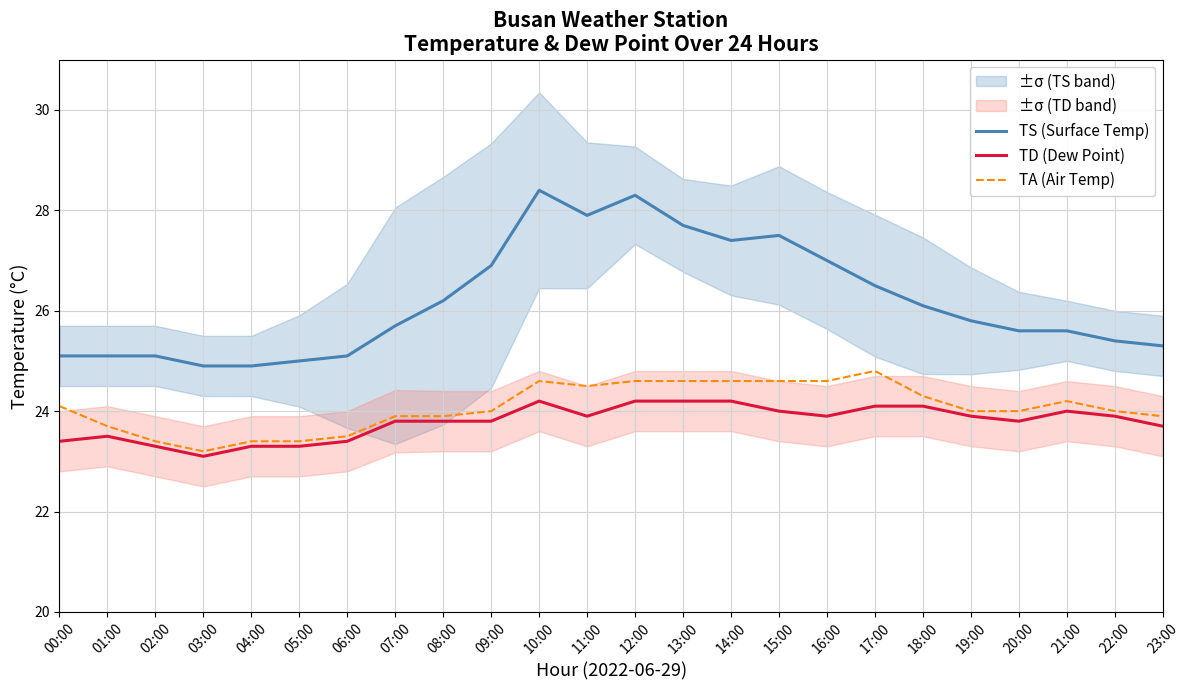

How many lines are shown in the chart?

3